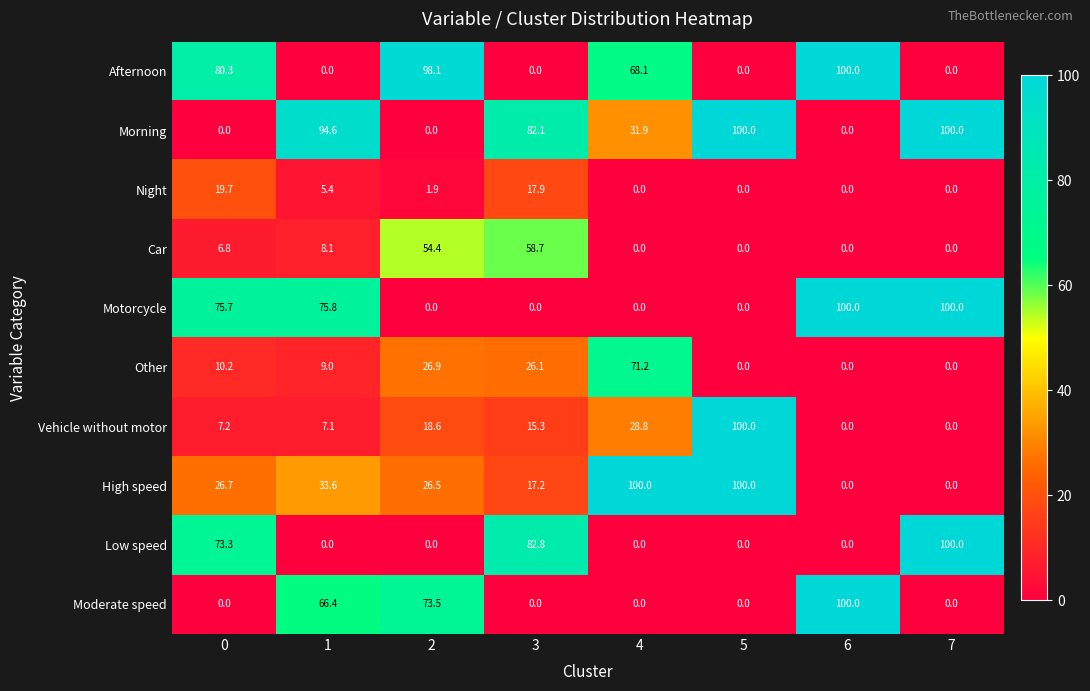

Is it true that Moderate speed equals -40.3 at 4?

False